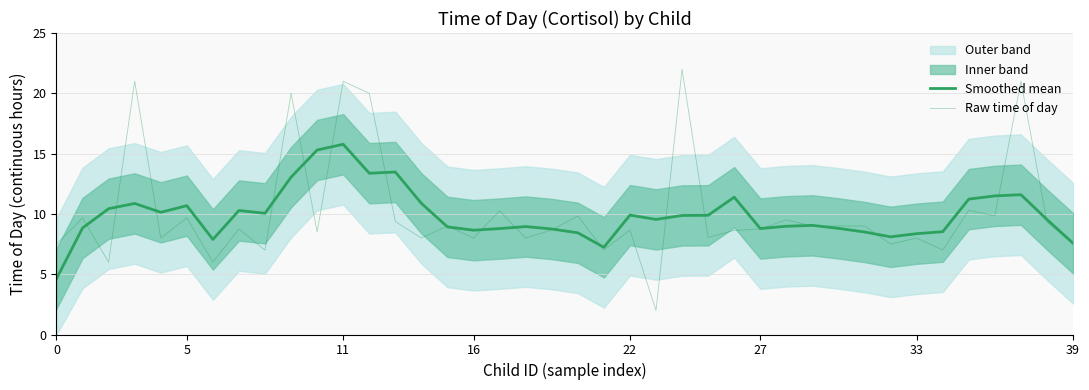

What is the spread (max minus min) of values at 39?

1.5